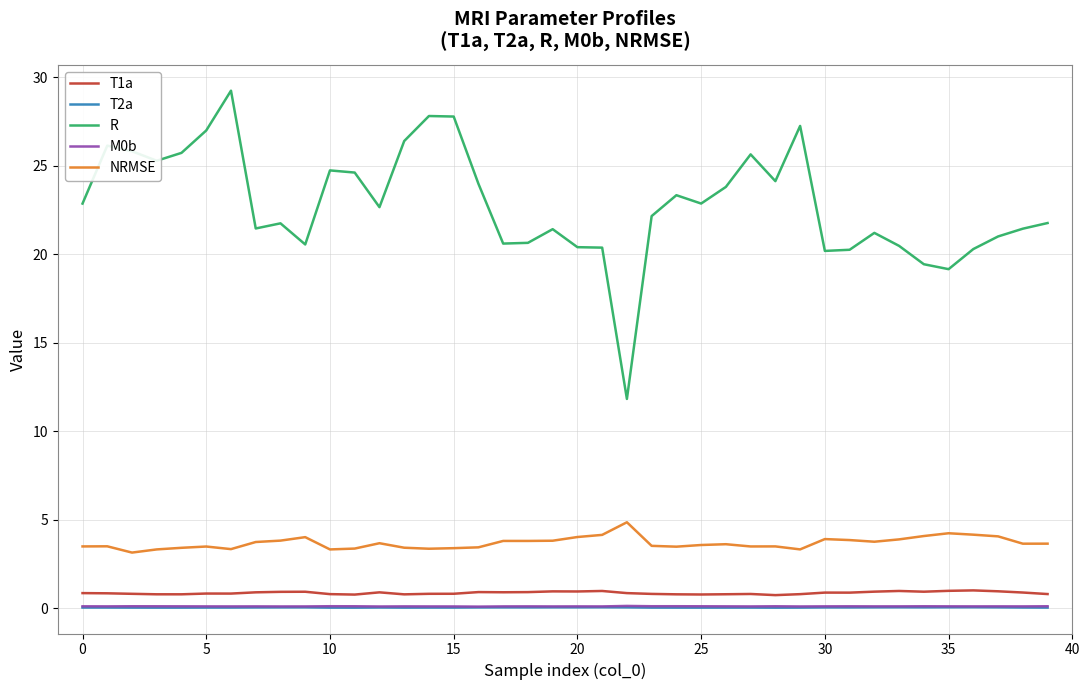

In R, how many points are higher than both neighbors (excluding endpoints)?

10